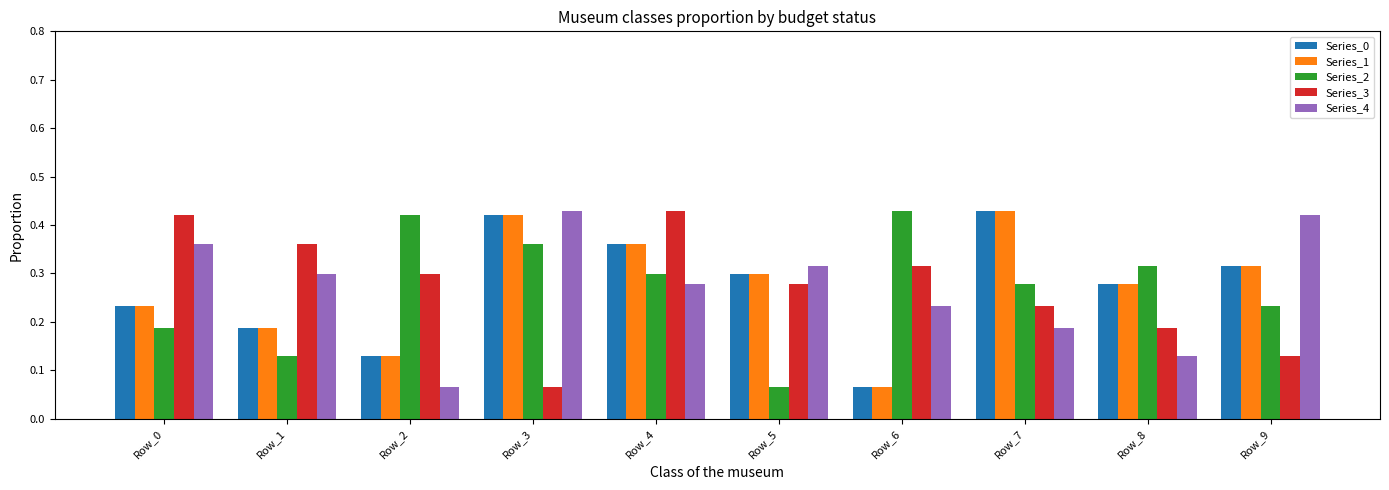

What is the sum of all Series_3 values?

2.7